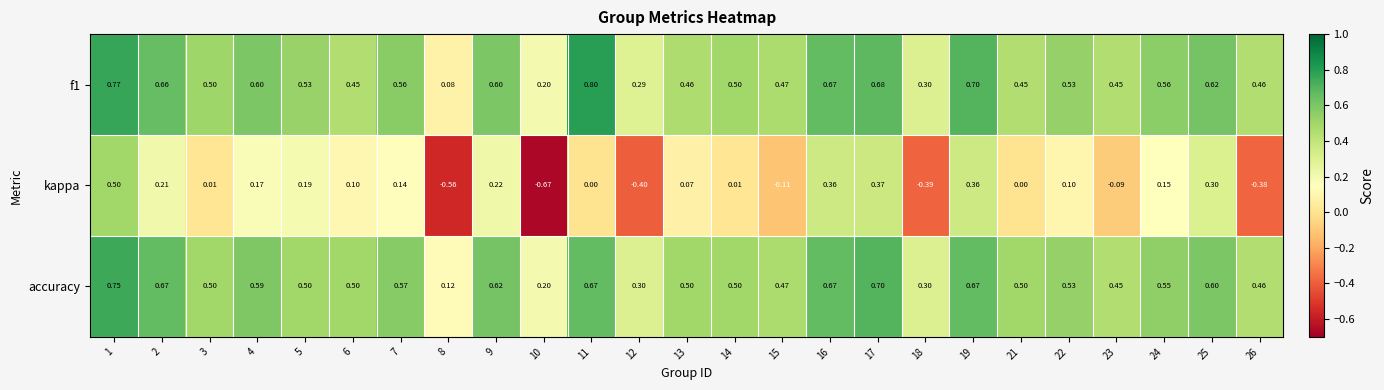

Which series has the widest spread of values?

kappa